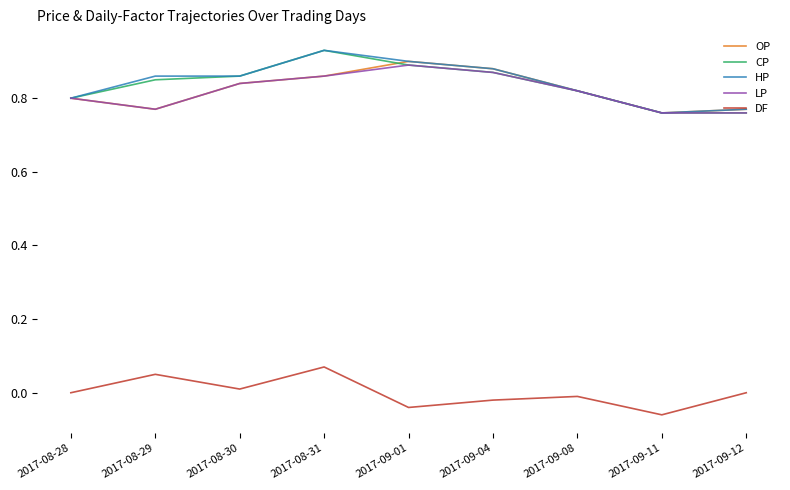

What position from the left is 2017-09-12?

9